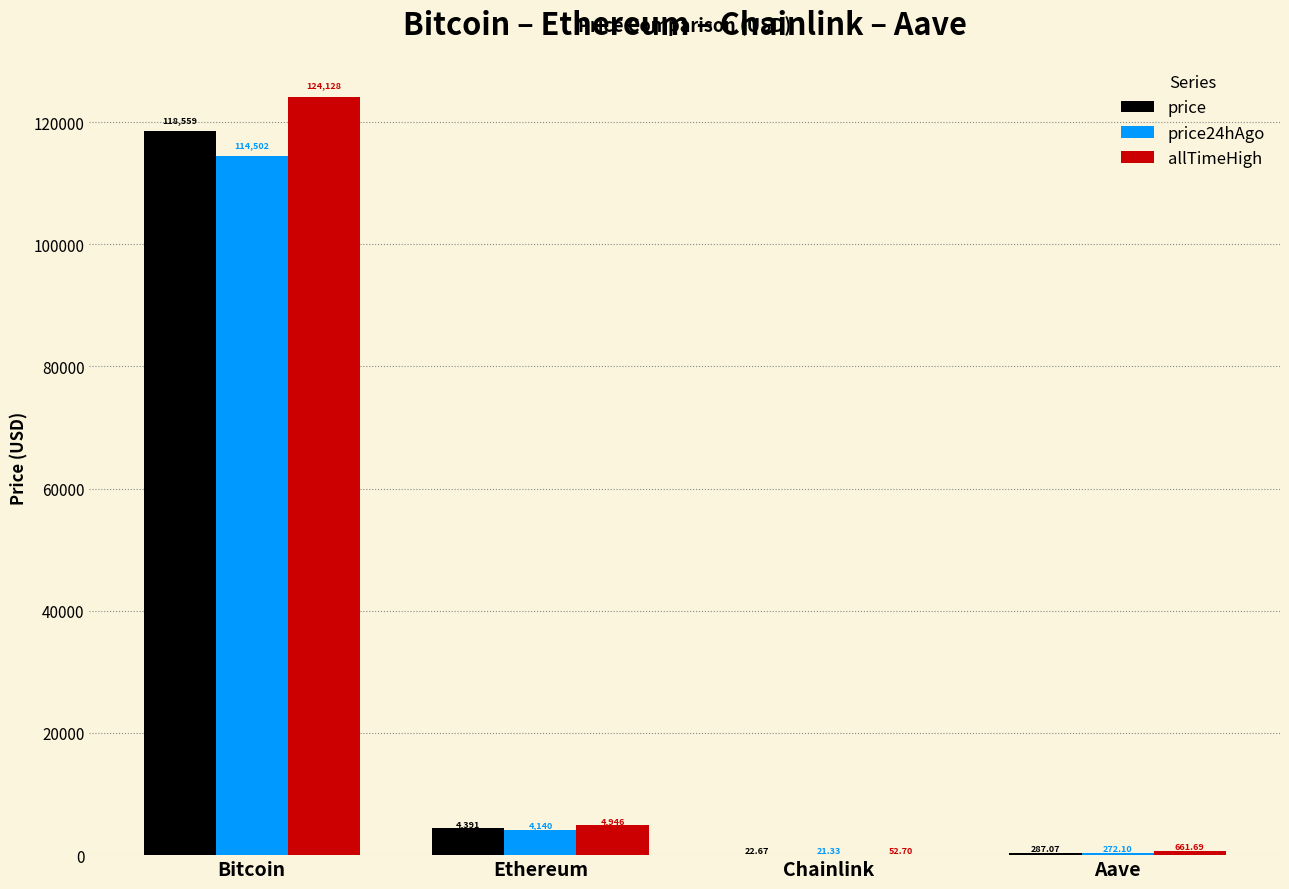

Which category has the highest value across all series?

Bitcoin